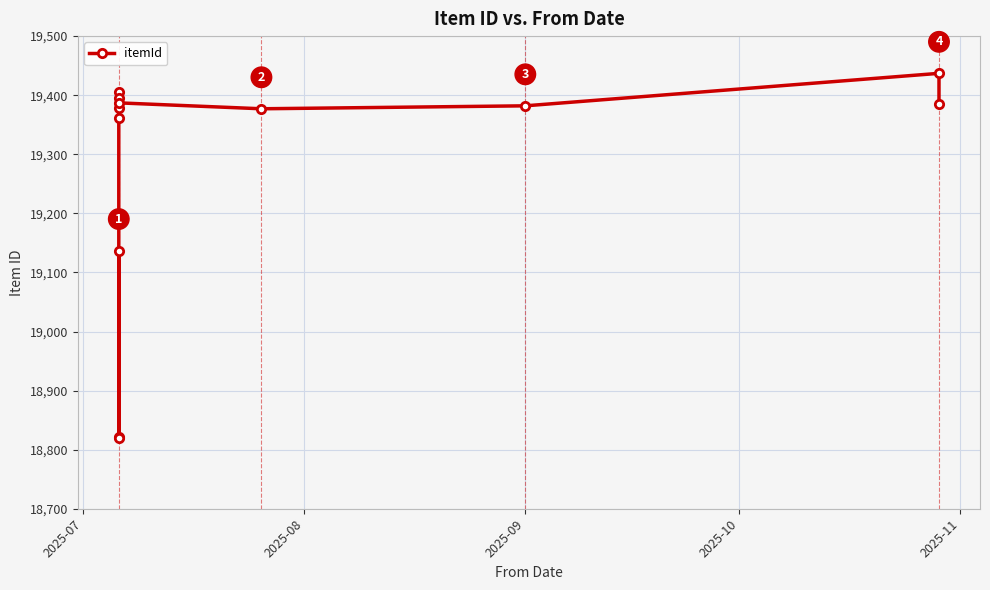

What is the difference between the values at 10 and 2025-08?

616